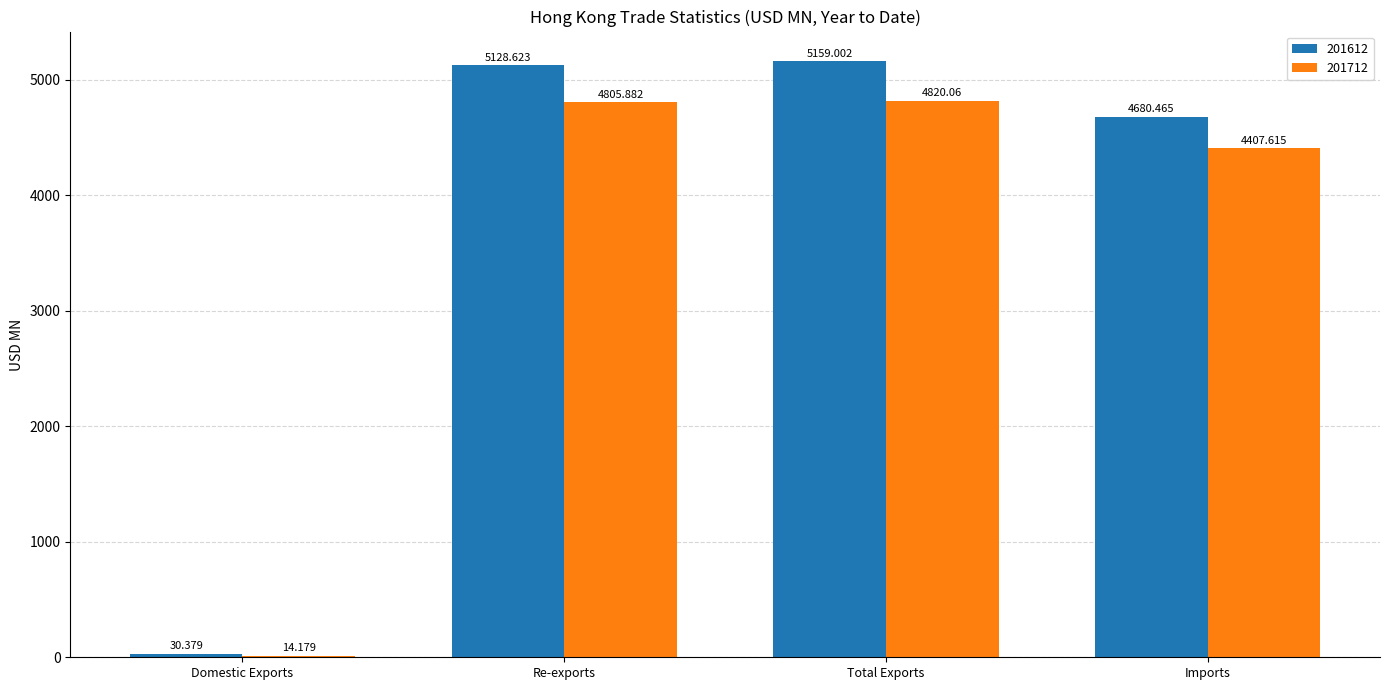

Count the number of categories in the chart.

4